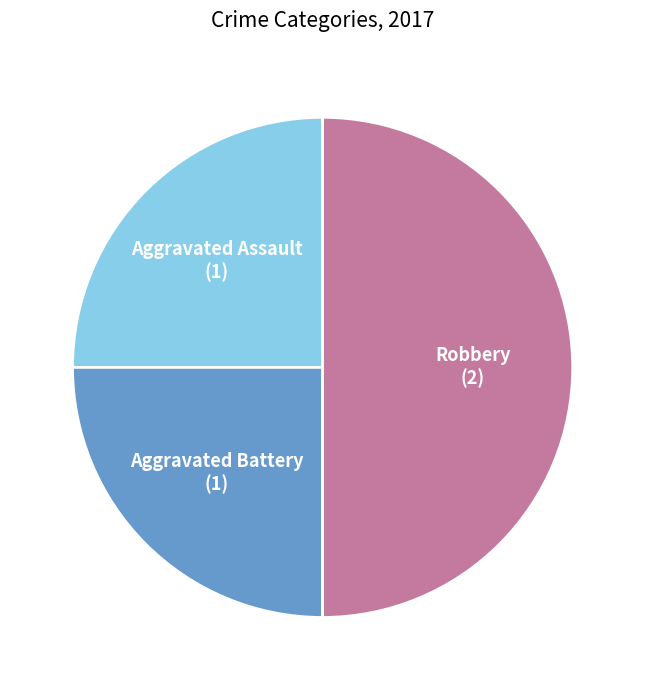

What is the largest slice in the pie chart?

Robbery